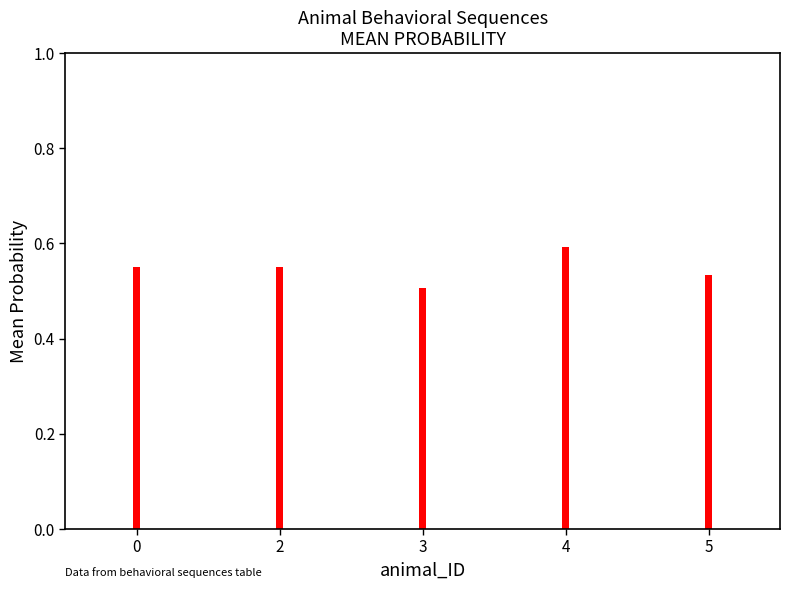

List the labels in order of value, smallest first.

3, 5, 0, 2, 4